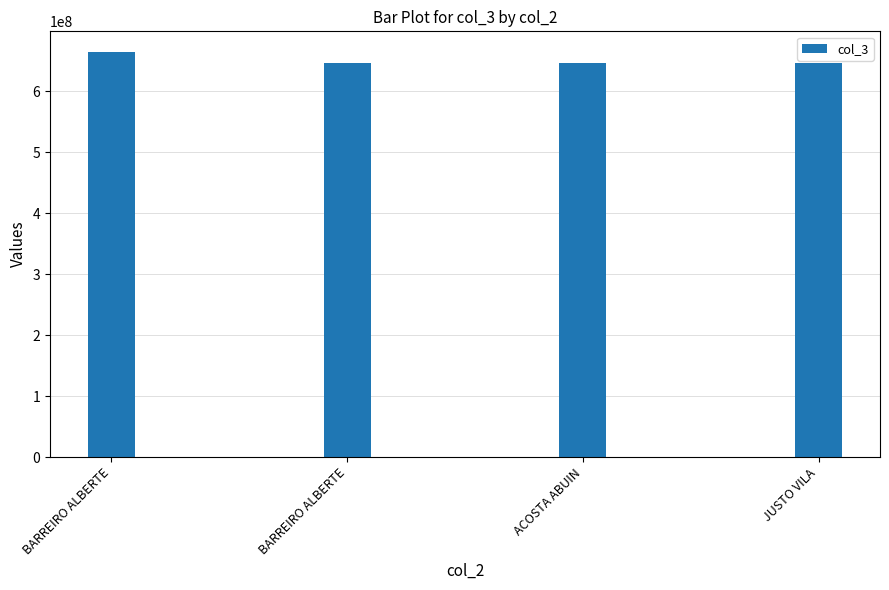

What is the change in value from BARREIRO ALBERTE to JUSTO VILA?

-19300031